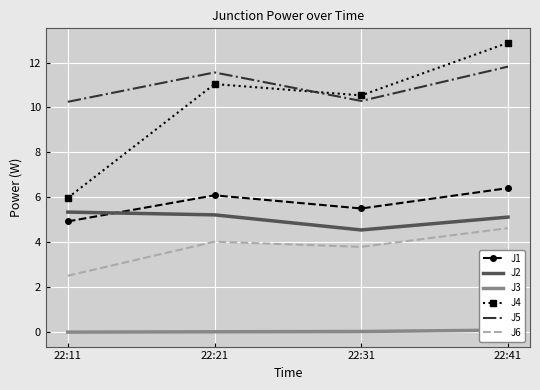

Is this an area chart (filled region under the line)?

No